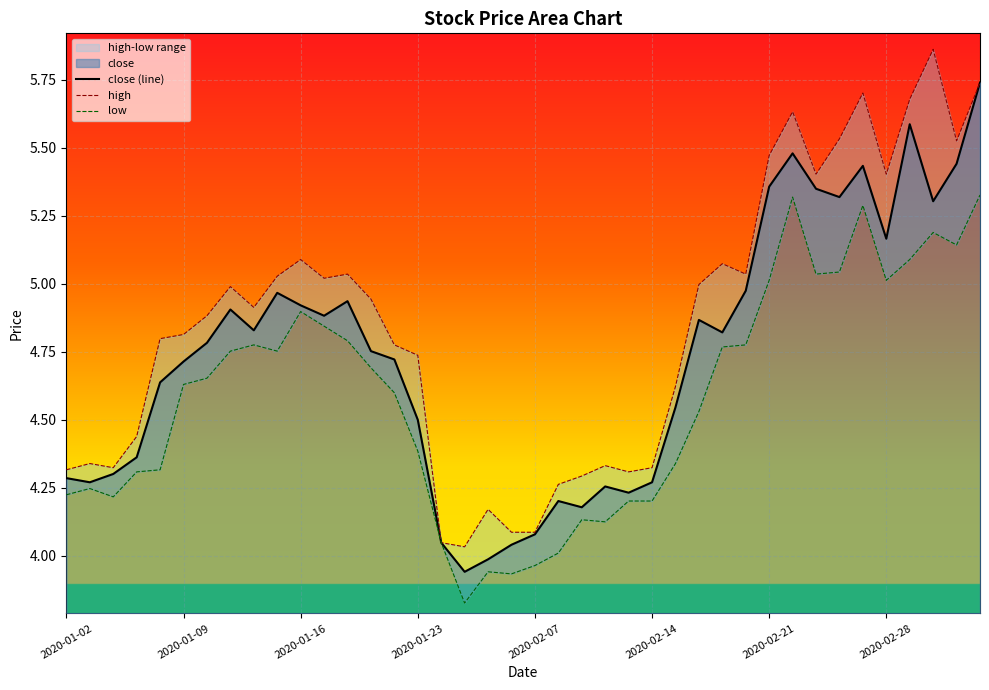

The value of low at 18 is 5.5. True or false?

False